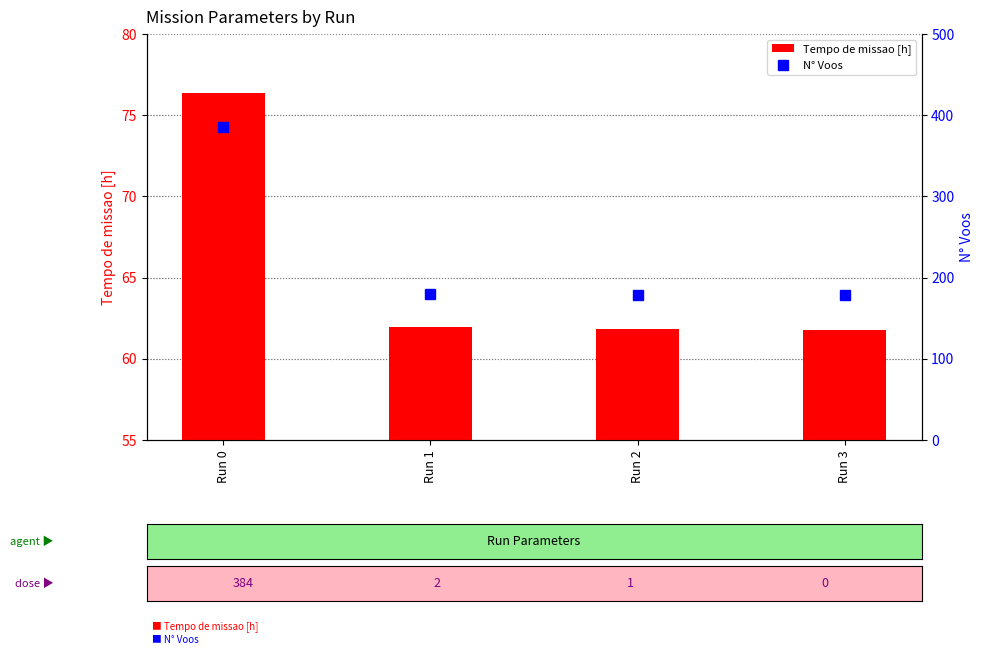

What is the difference between the maximum and minimum values in the Tempo de missao [h] series?

14.6